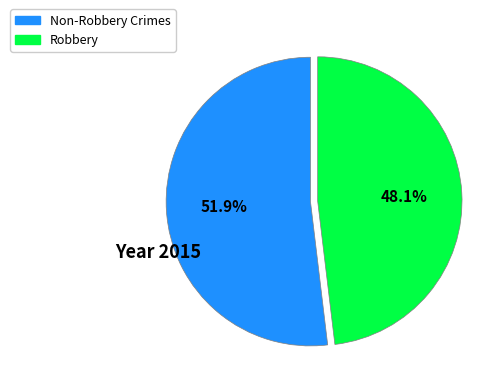

Is there any slice that represents more than half of the pie?

Yes